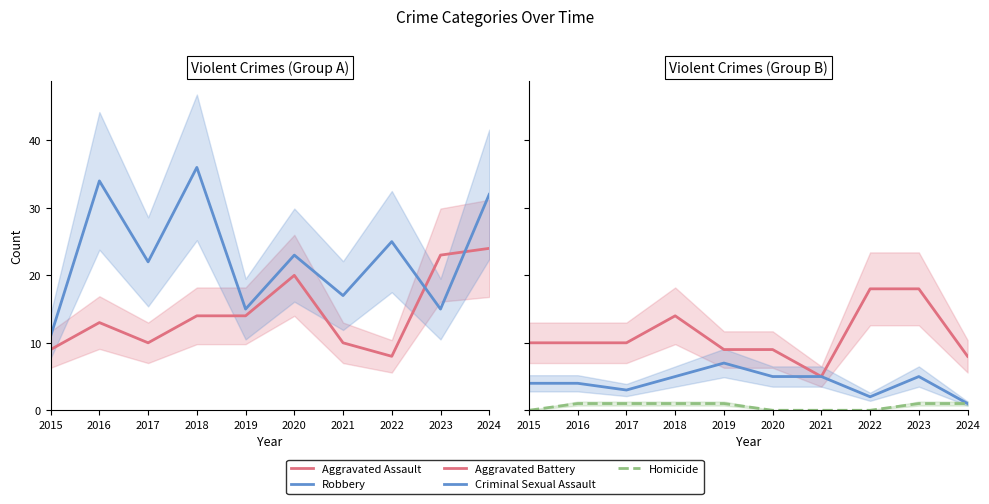

What is the difference between the Aggravated Assault values at 2015 and 2016?

4